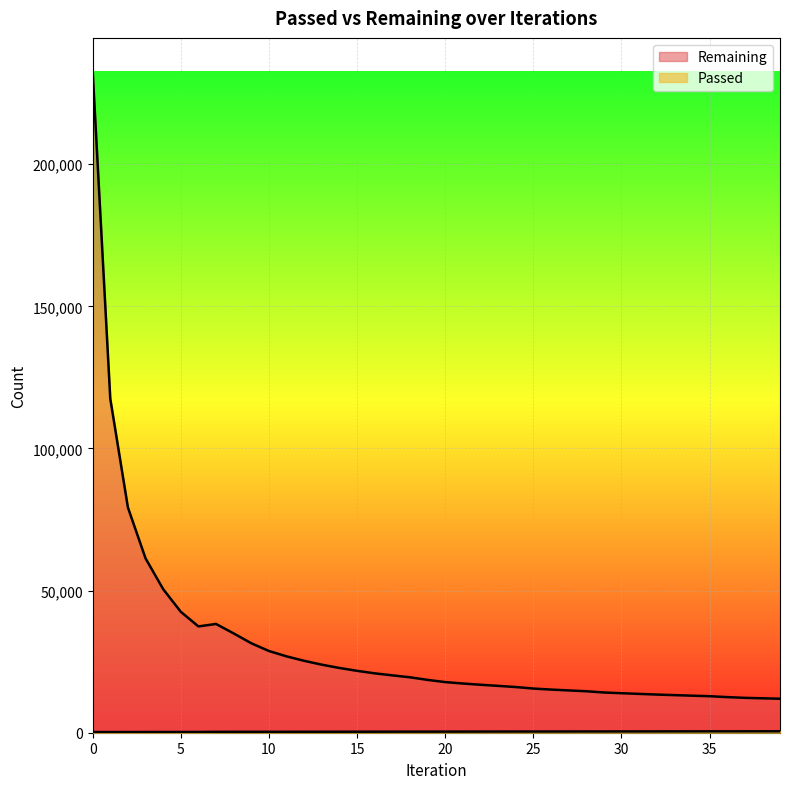

What is the difference between the Remaining values at 36 and 2?

66715